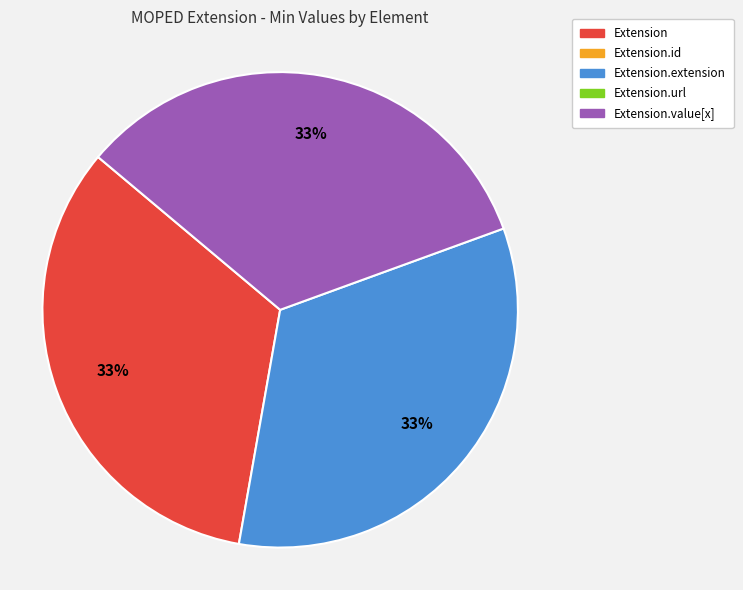

Is there any slice that represents more than half of the pie?

No